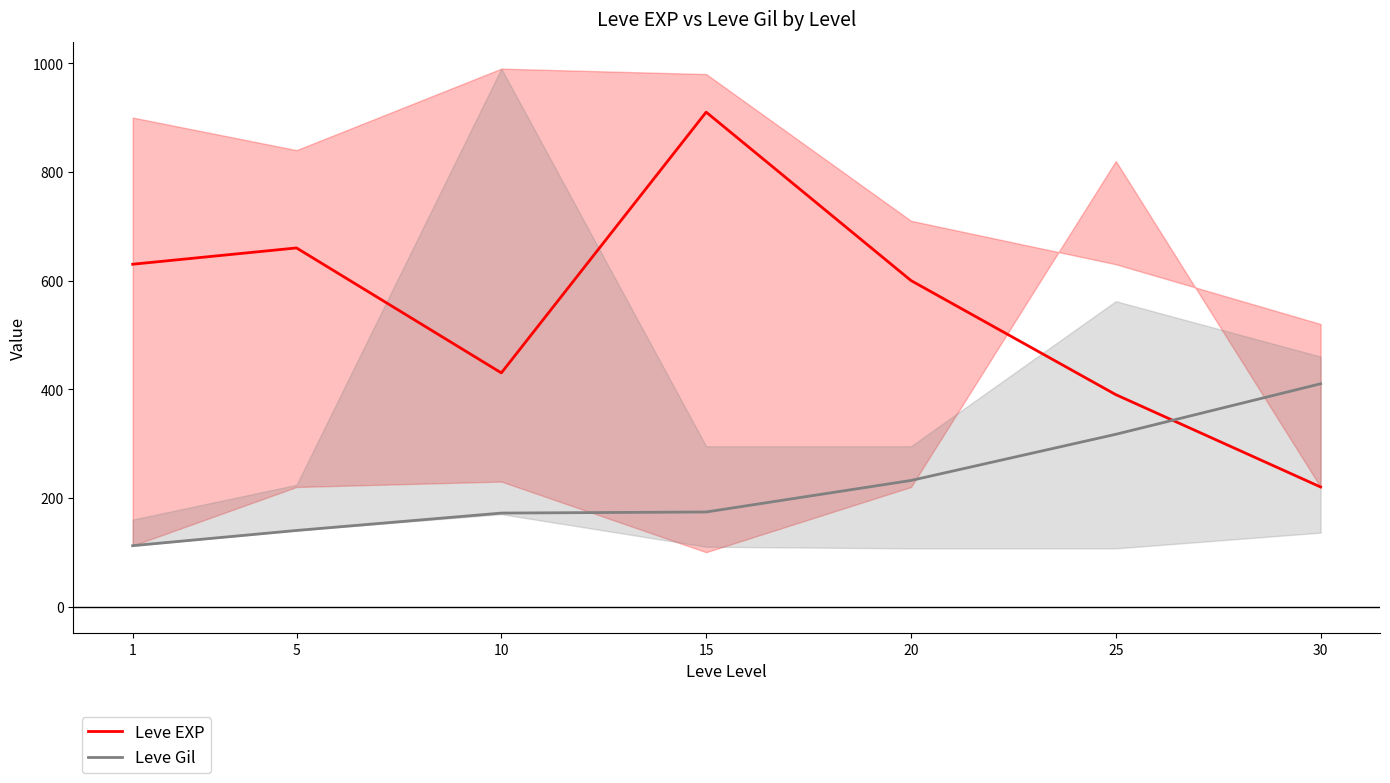

True or false: Leve Gil and Leve EXP cross at least once.

True